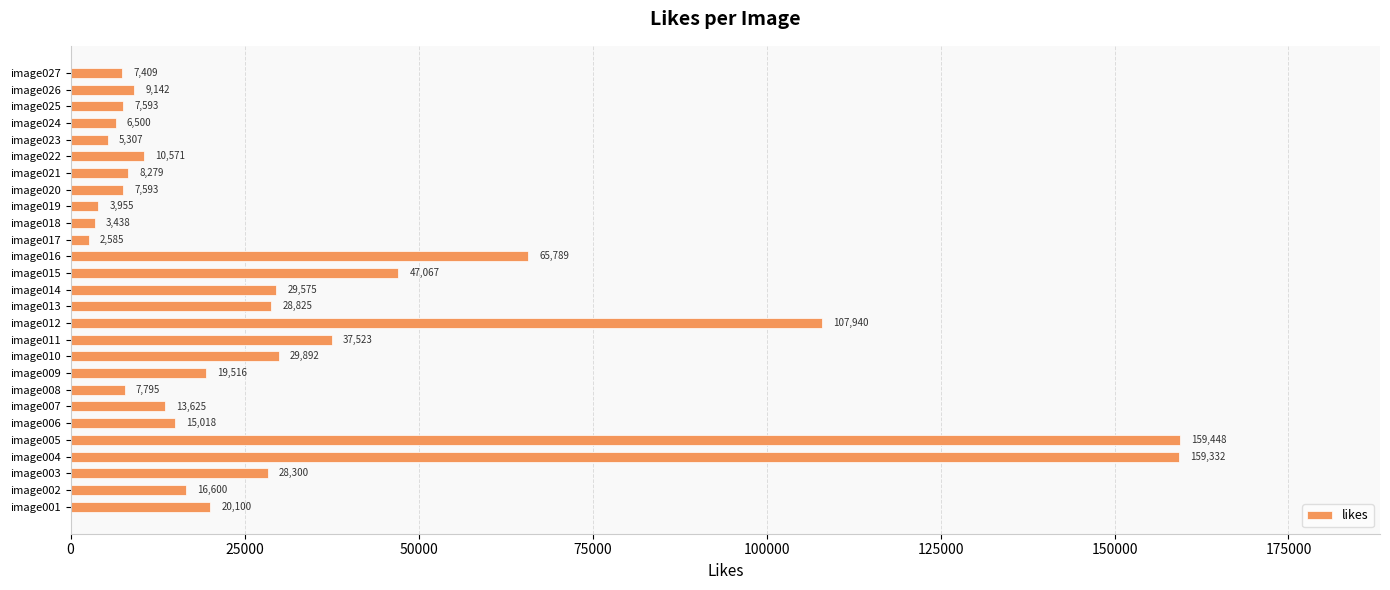

How many categories are shown in the chart?

27